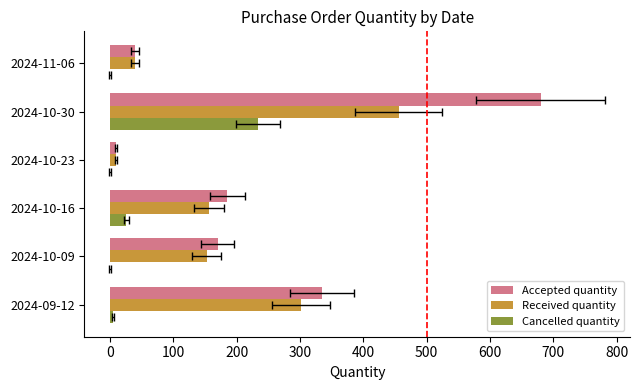

Between 2024-09-12 and 2024-11-06, which series saw the biggest shift?

Accepted quantity